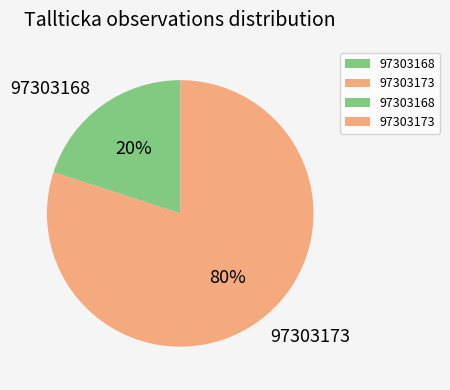

To the nearest percent, what percentage of the pie is 97303173?

80%